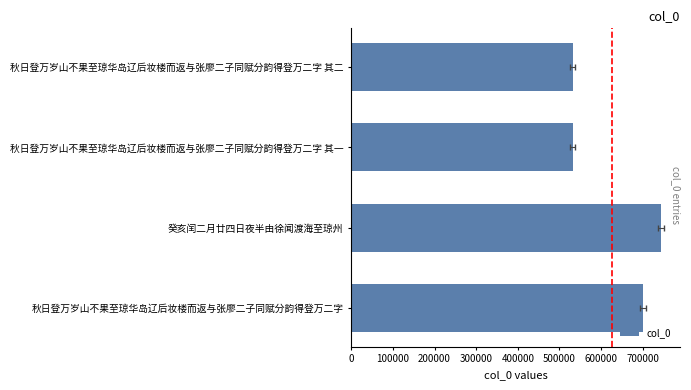

The value at 秋日登万岁山不果至琼华岛辽后妆楼而返与张廖二子同赋分韵得登万二字 is 701567. True or false?

True